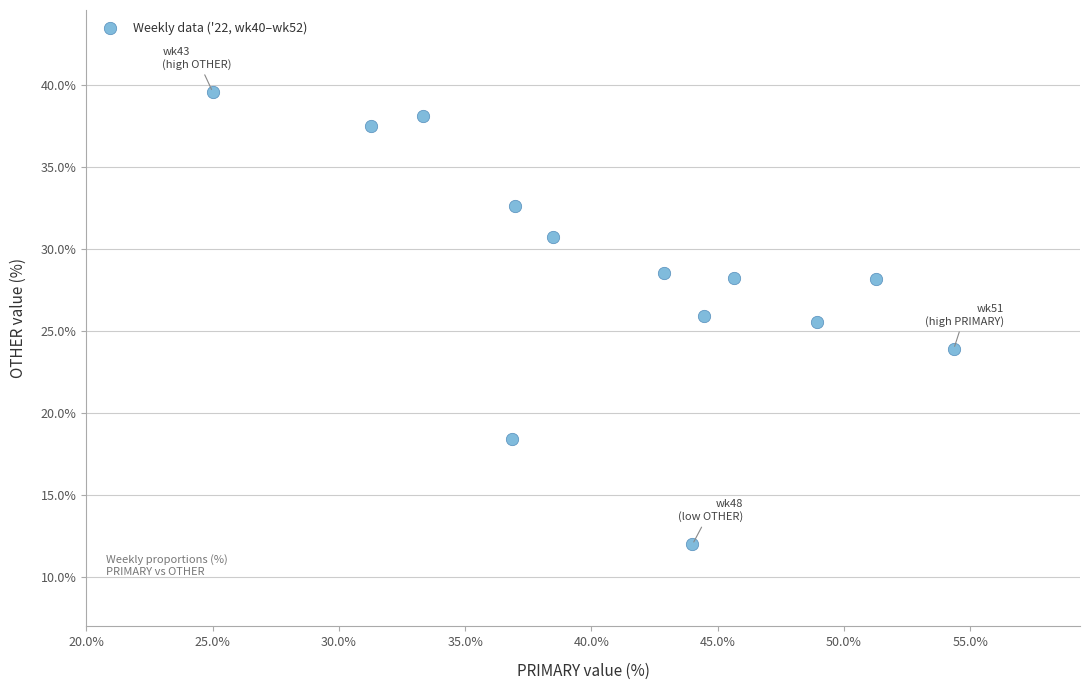

What is the range of X values (max minus min)?

29.3